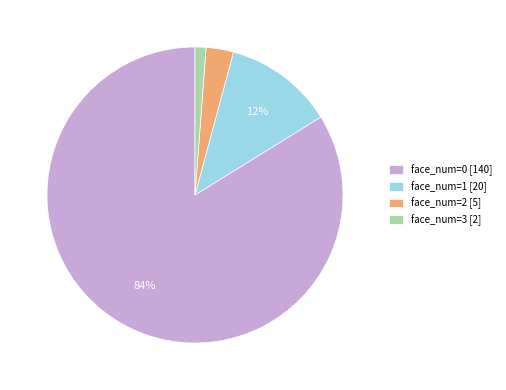

To the nearest percent, what is the average slice percentage?

25%